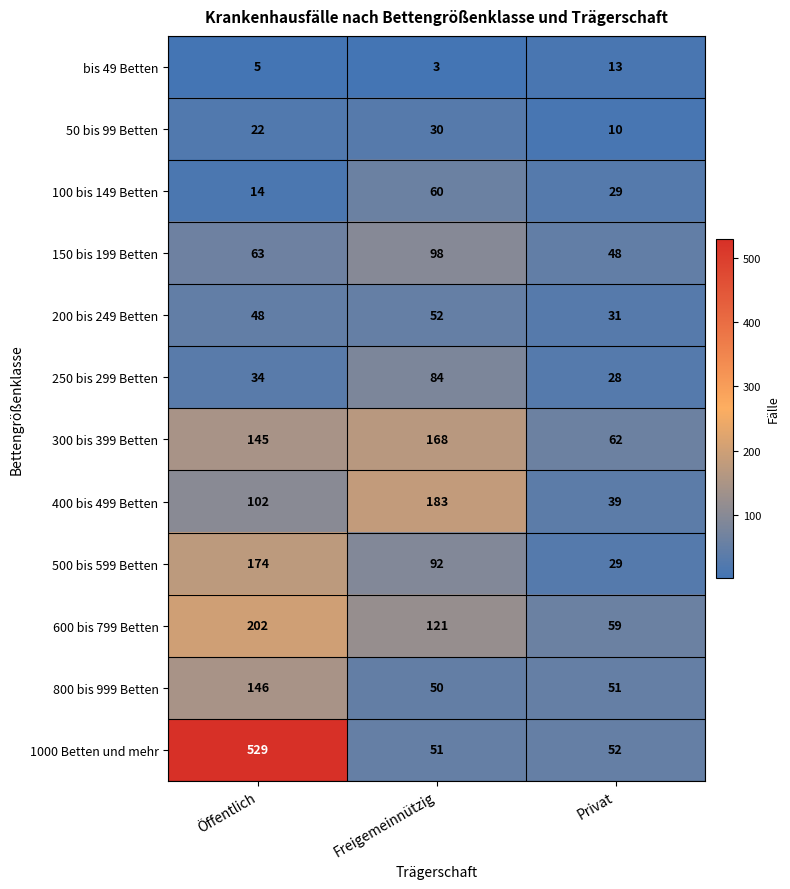

What is the spread (max minus min) of values at Privat?

52